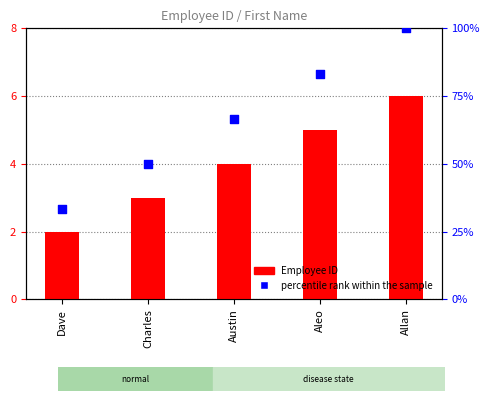

Which series has the widest spread of Y values?

percentile rank within the sample